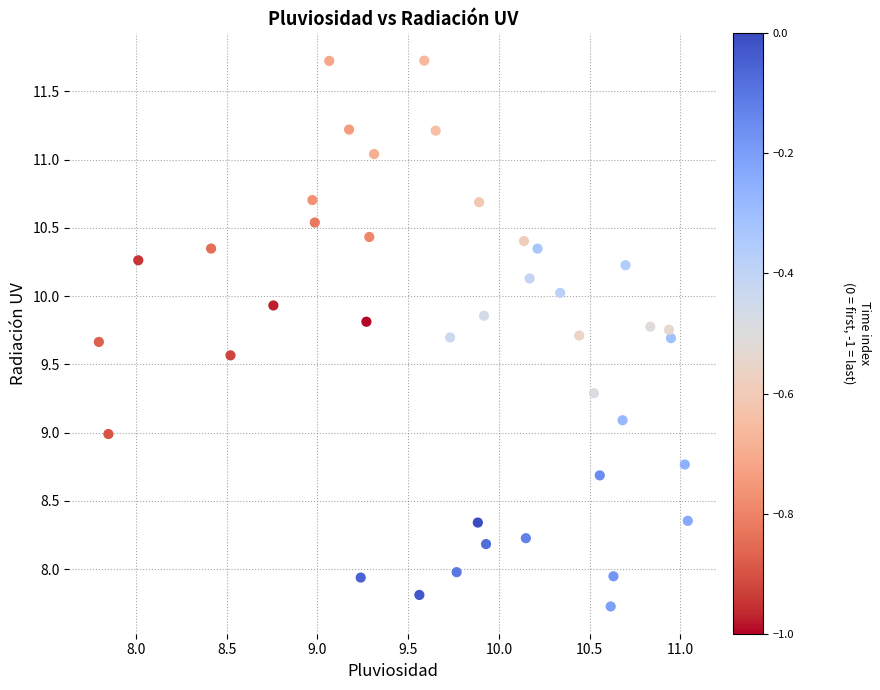

What is the range of X values (max minus min)?

3.2